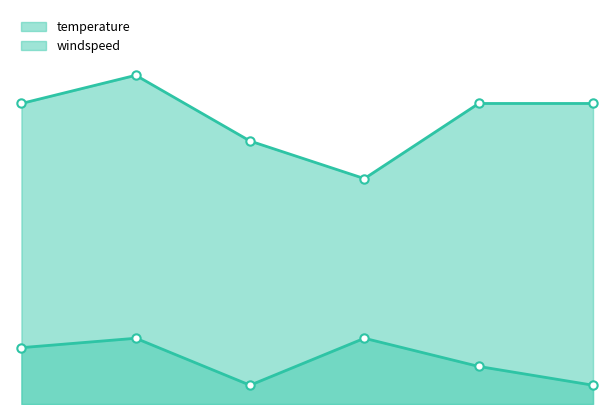

Does the chart have visible grid lines?

No